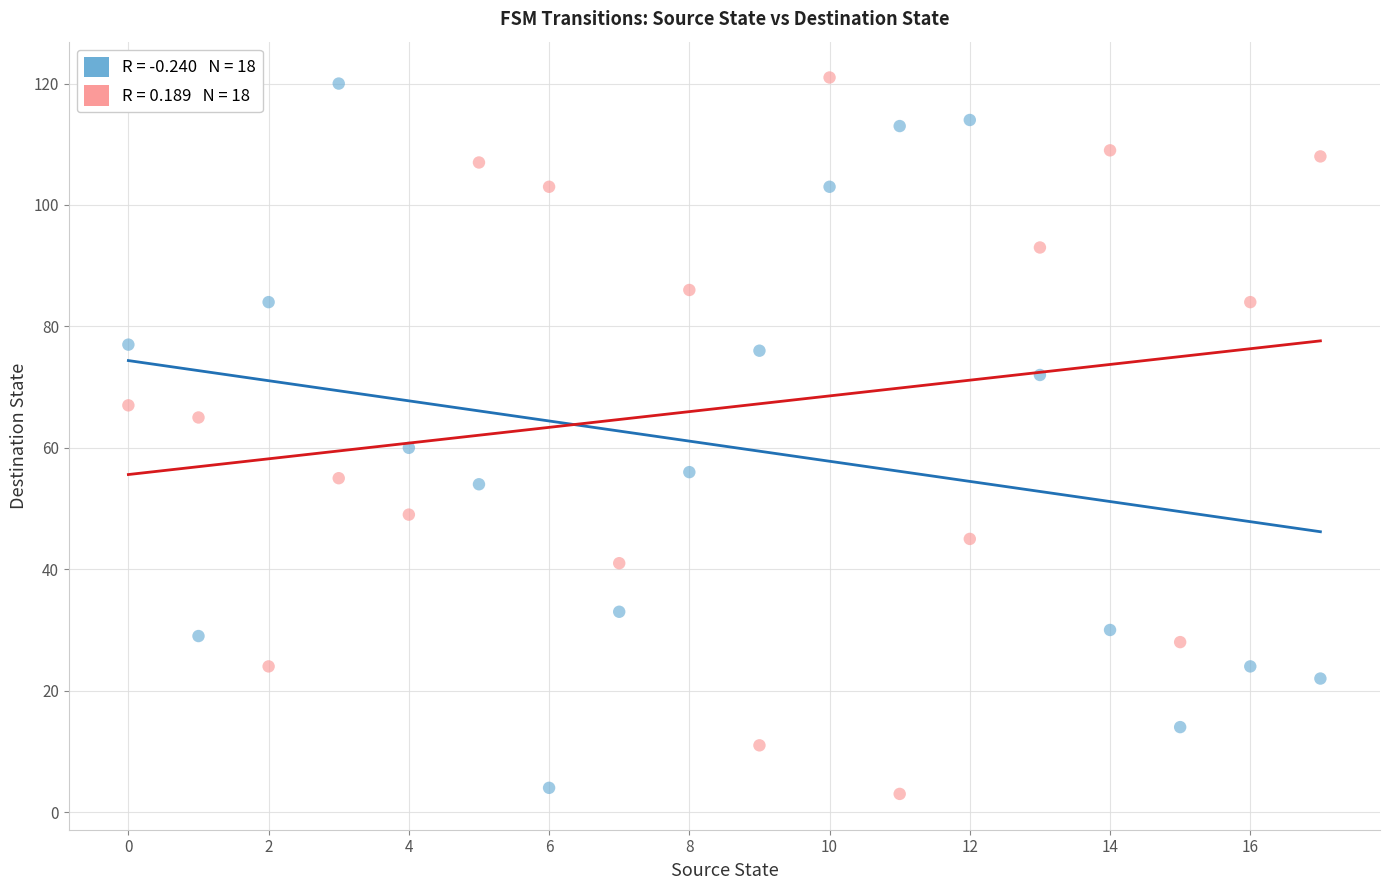

Across all data points, what is the range of Y values (max minus min)?

118